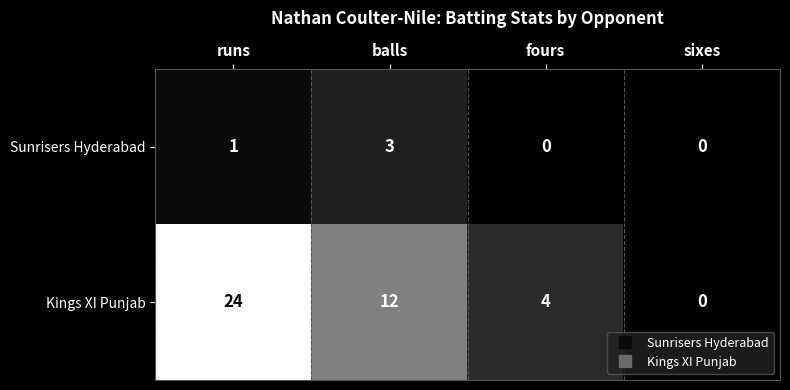

The Kings XI Punjab series shows 24 at runs. True or false?

True